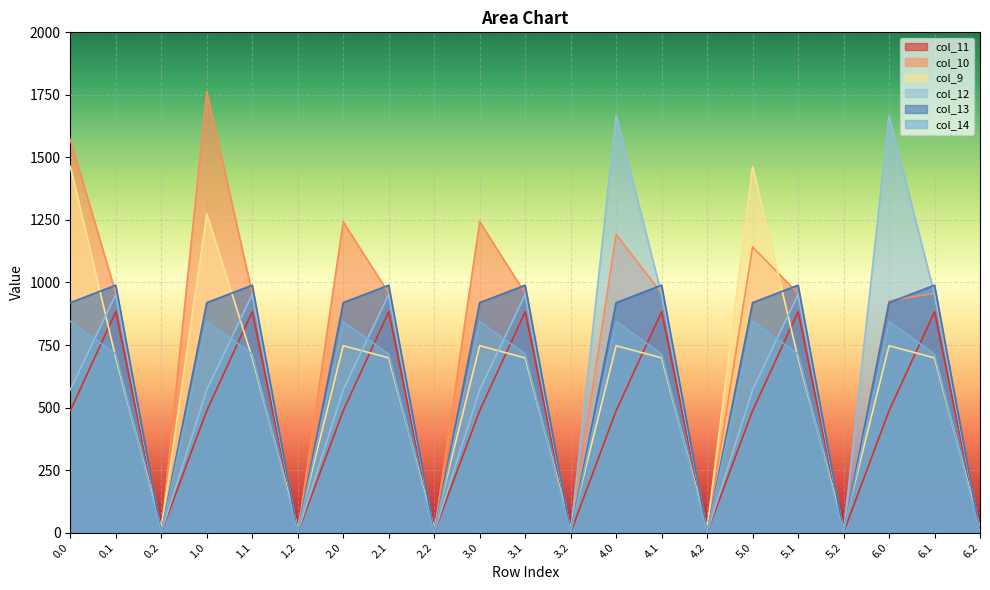

Rank the series at 5.2 from lowest to highest value.

col_11, col_10, col_12, col_13, col_14, col_9